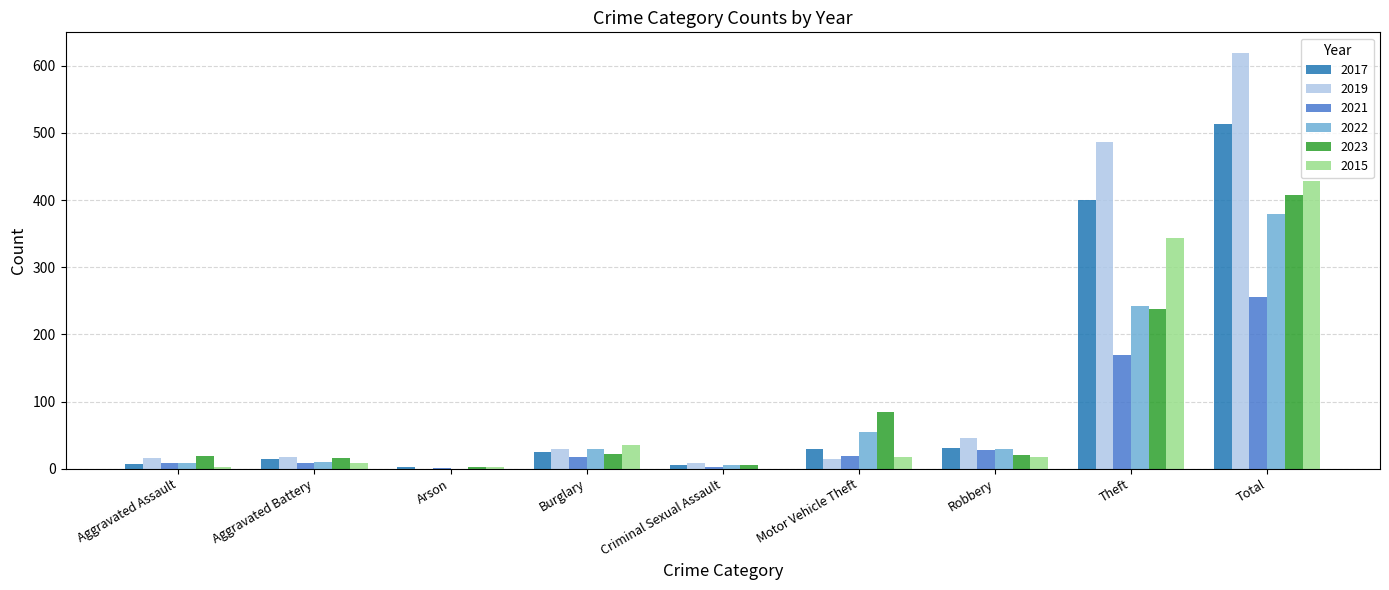

What is the total value across all series at Theft?

1881